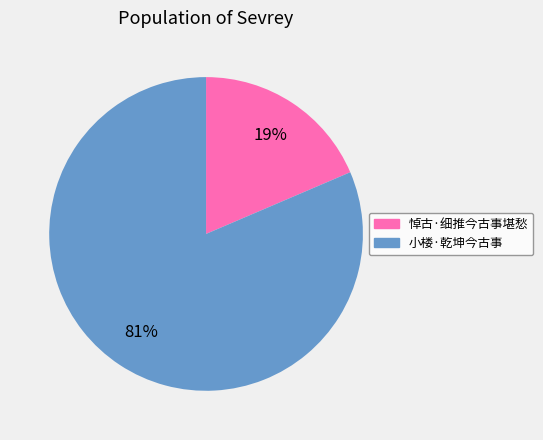

To the nearest percent, what is the average slice percentage?

50%